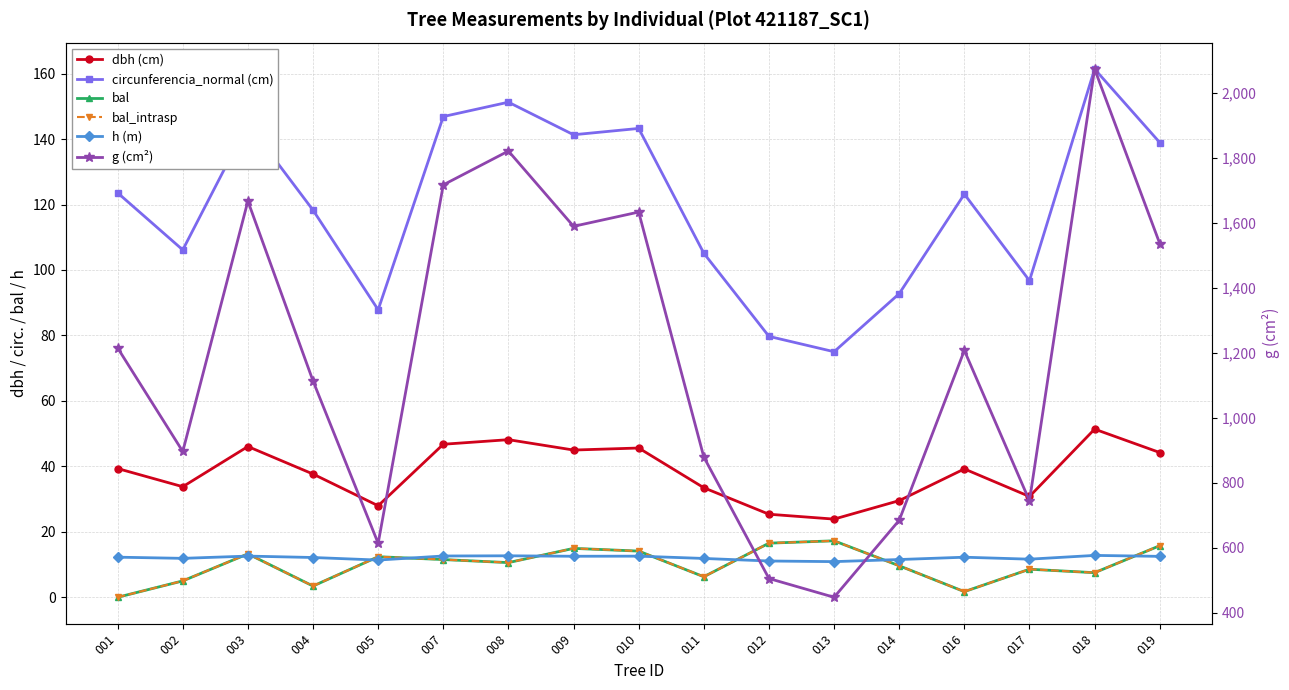

At which label does g (cm²) first exceed 1207?

001